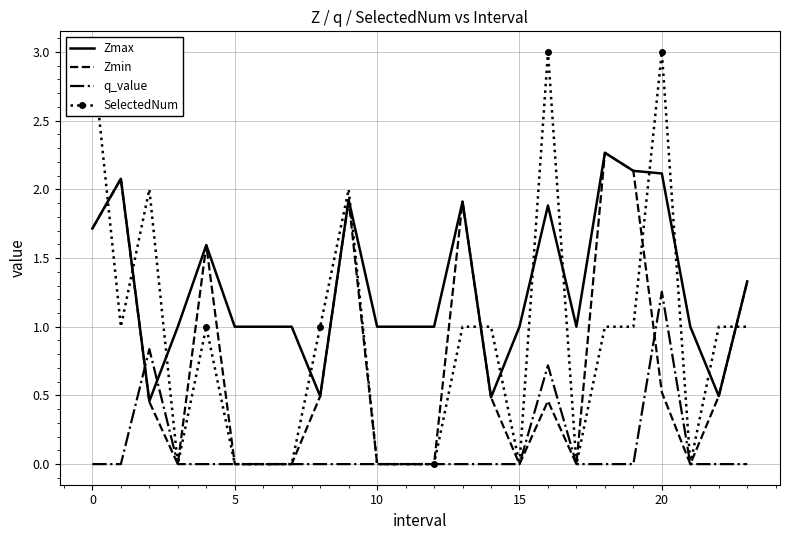

Is this an area chart (filled region under the line)?

No